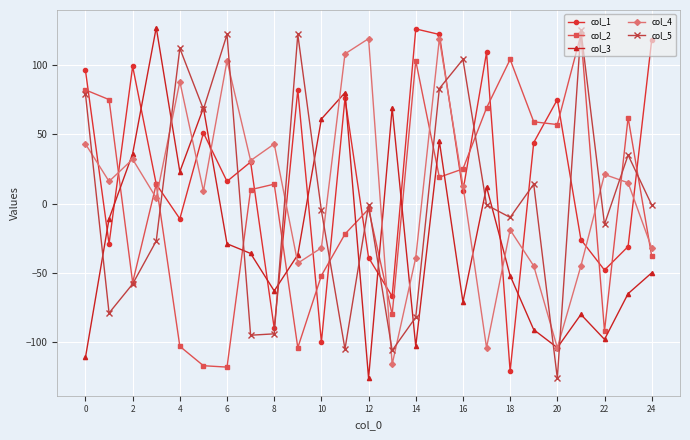

Which series has the largest total across all categories?

col_1